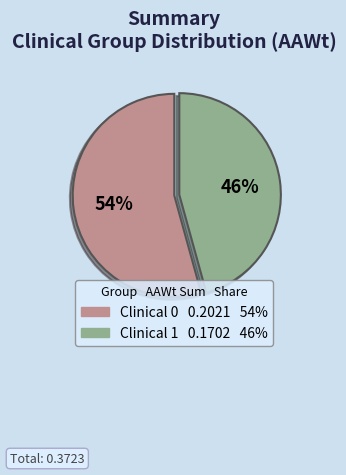

To the nearest percent, what is the average slice percentage?

50%